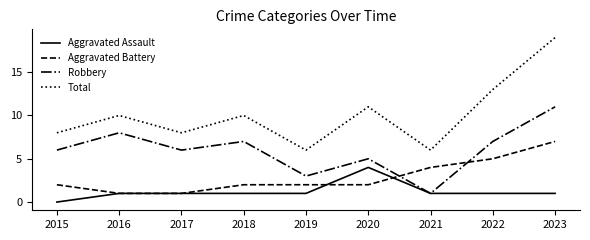

What is the sum of the Total values at 2016 and 2019?

16